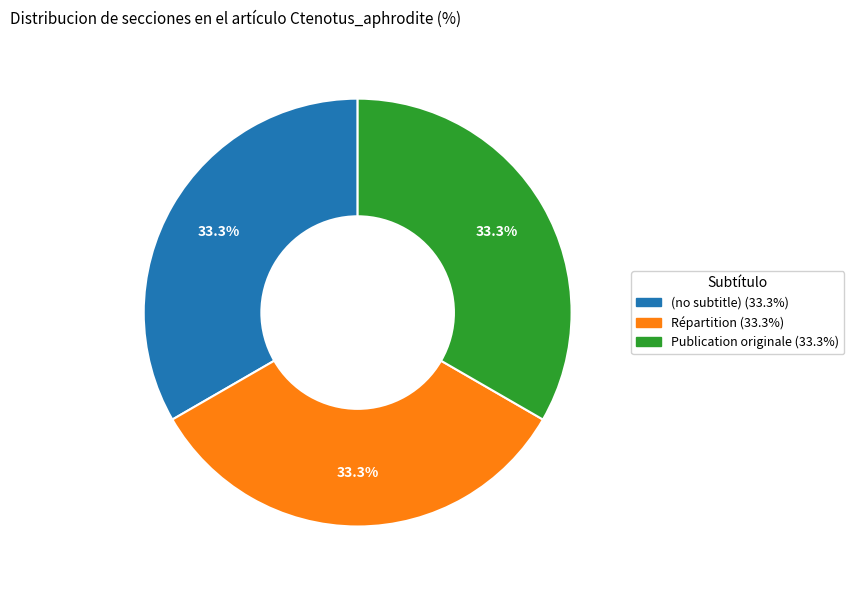

To the nearest percent, what percentage of the pie is Répartition?

33%